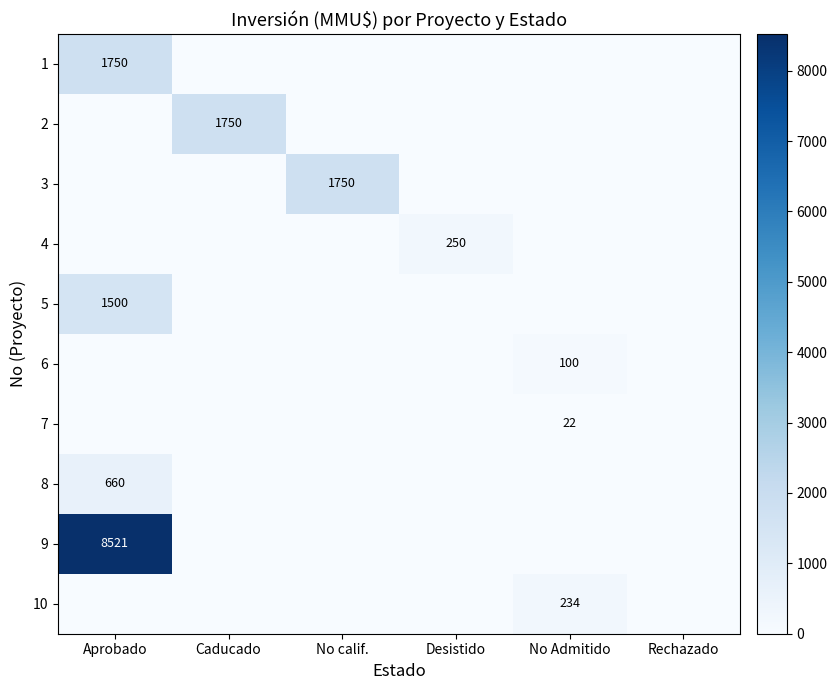

True or false: 3 has a value of 1750 at No calif..

True